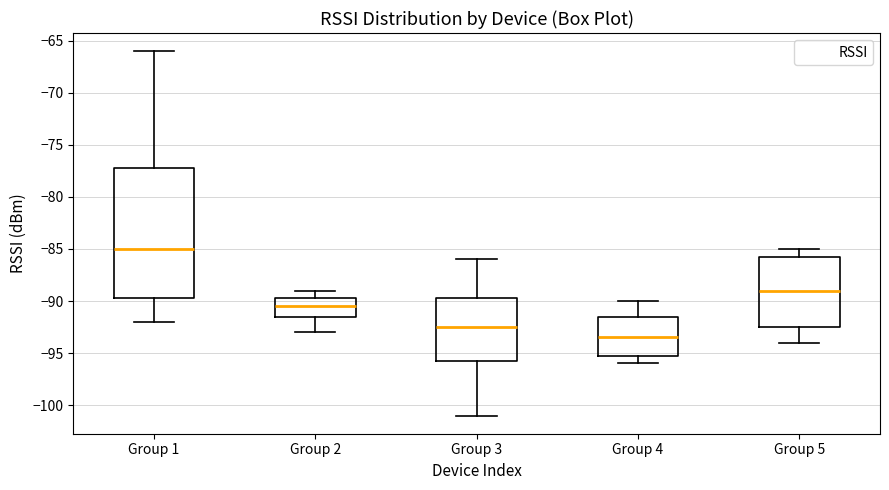

Reading left to right, transcribe this box plot: for each box, give where its median line is, the range the box spans, and where its two whiskers end, as read against the y-axis. The values are not printed on the chart, so give them approximately, as read against the axis.

Group 1: median -85.0, box -89.5 to -77.0, whiskers -92.0 to -66.0
Group 2: median -90.5, box -91.5 to -89.5, whiskers -93.0 to -89.0
Group 3: median -92.5, box -95.5 to -89.5, whiskers -101.0 to -86.0
Group 4: median -93.5, box -95.0 to -91.5, whiskers -96.0 to -90.0
Group 5: median -89.0, box -92.5 to -85.5, whiskers -94.0 to -85.0